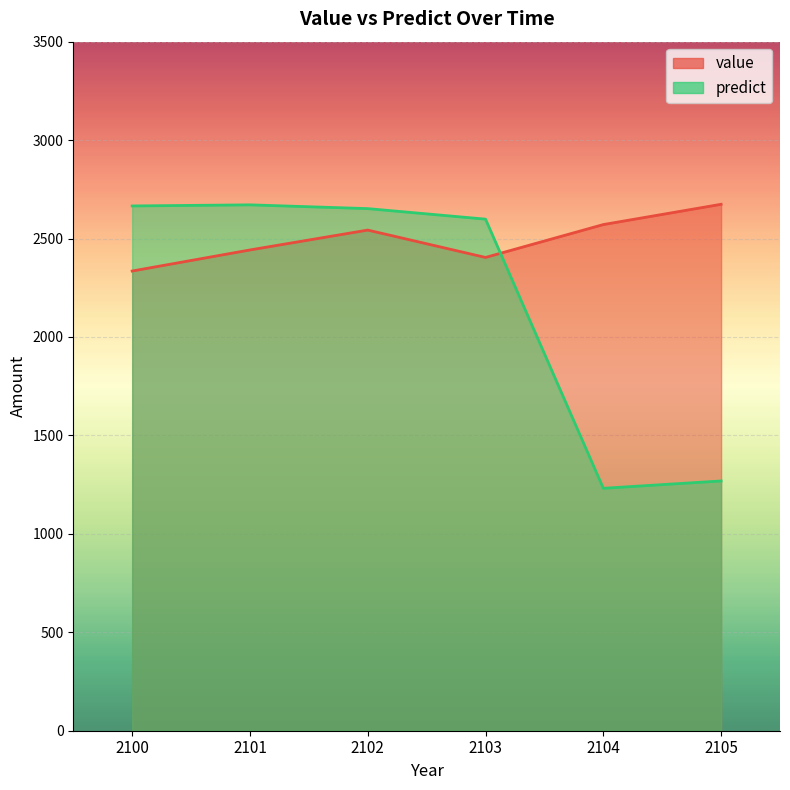

At 2100, list the series in order from largest to smallest.

predict, value